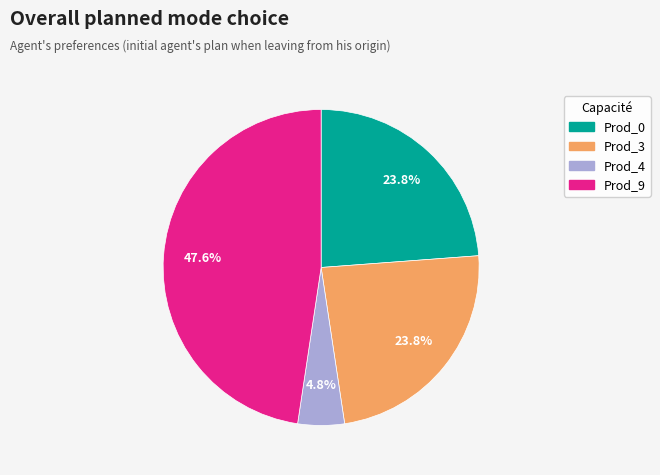

To the nearest percent, what percentage of the pie is Prod_9?

48%